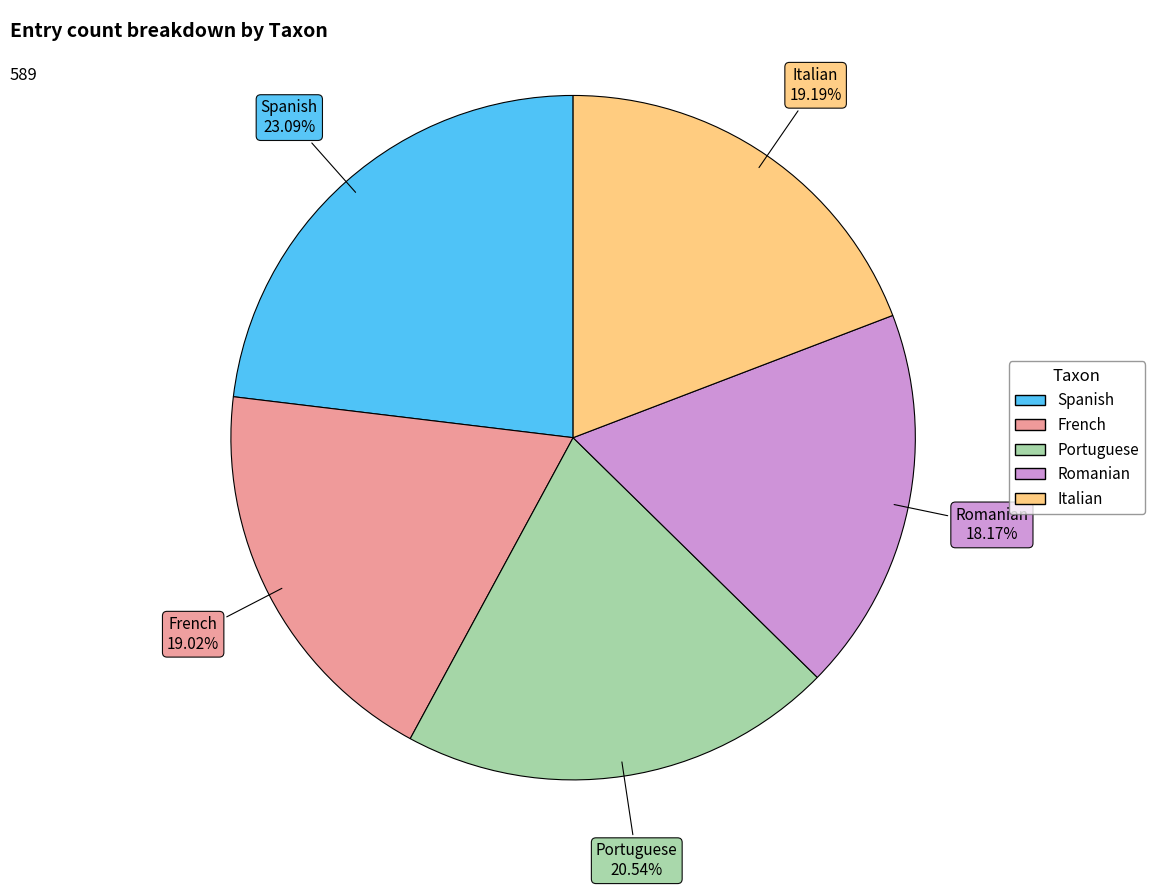

Count the number of slices in the pie.

5